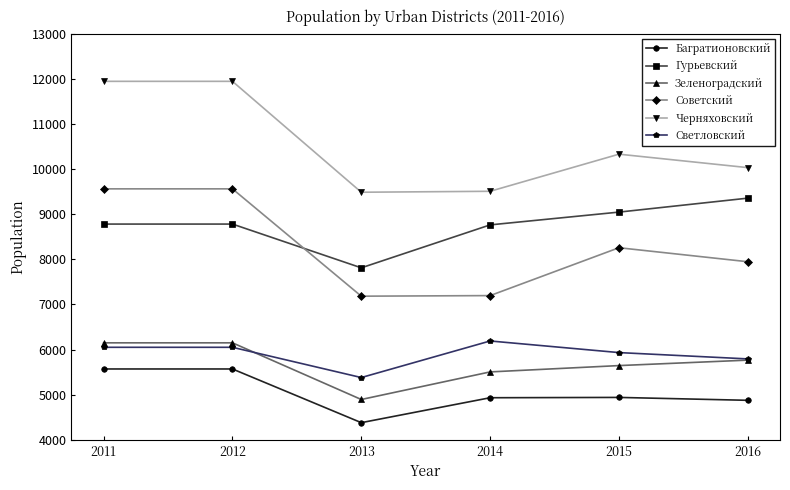

Is it true that Советский equals 11758 at 2014?

False